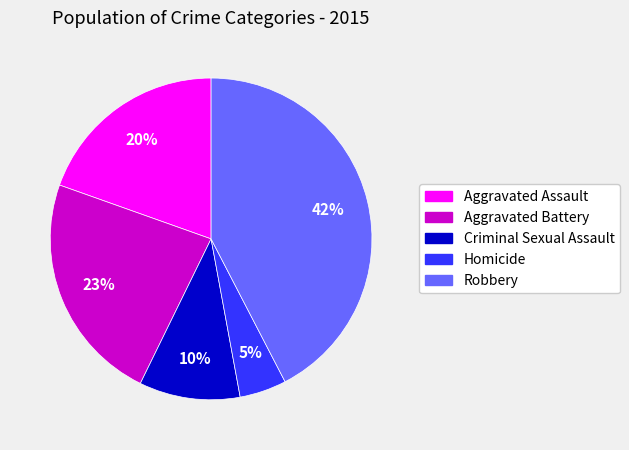

To the nearest percent, what percentage of the pie is Criminal Sexual Assault?

10%